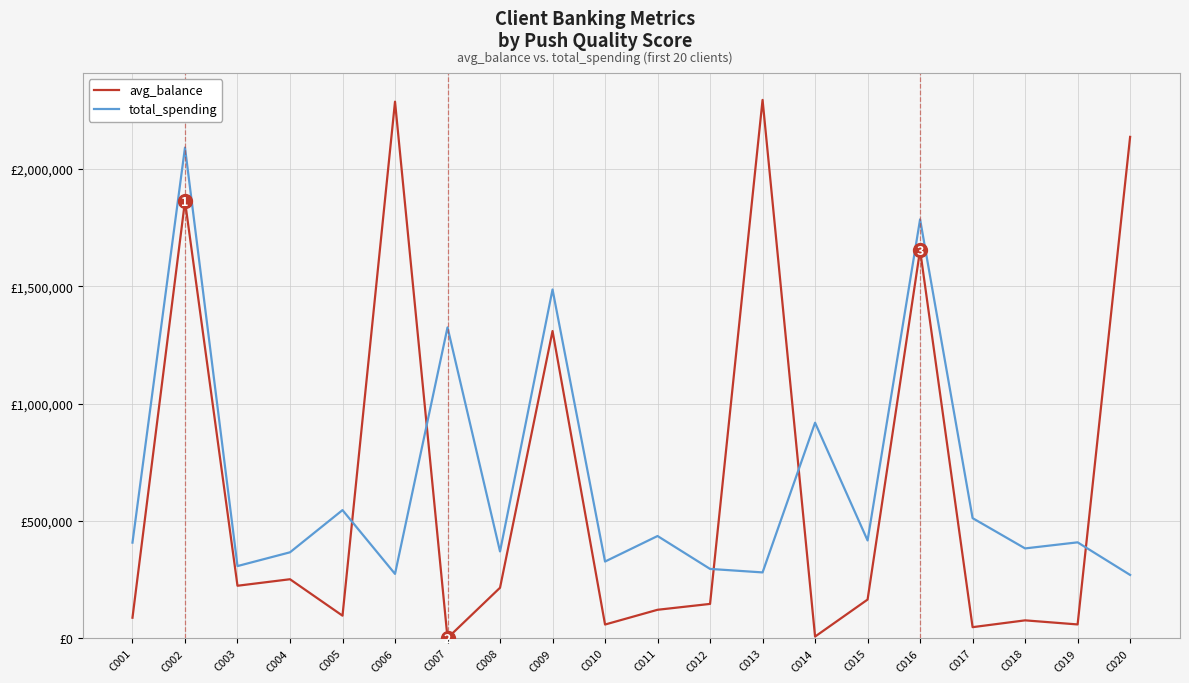

At which category does total_spending reach its first local peak?

C002